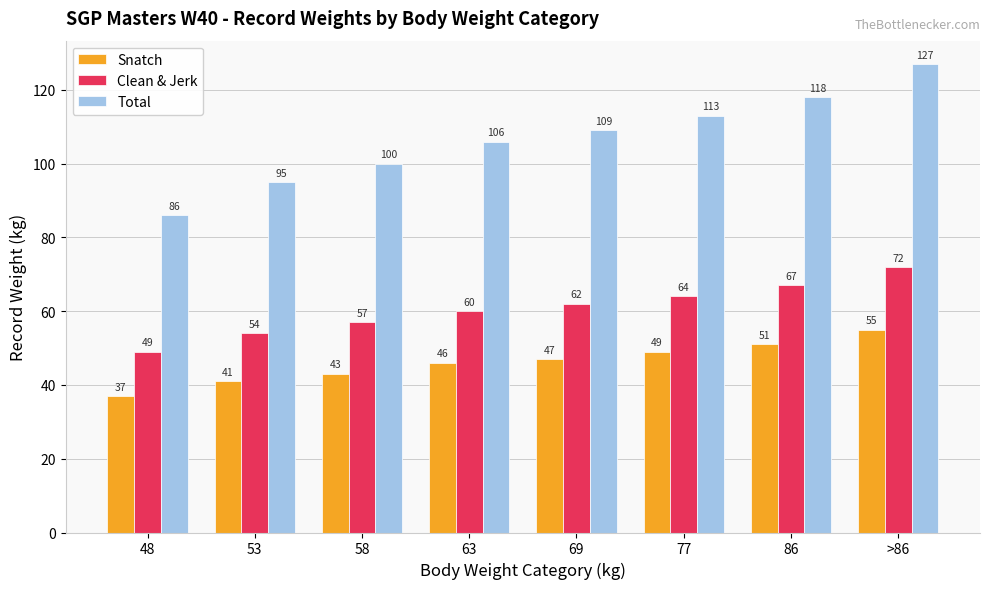

At 63, list the series in order from largest to smallest.

Total, Clean & Jerk, Snatch